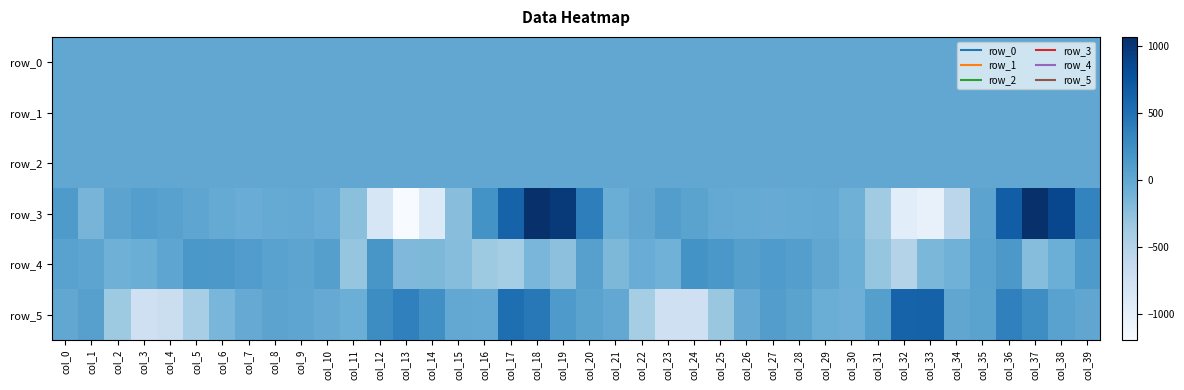

What is the total value across all series at col_35?

135.5